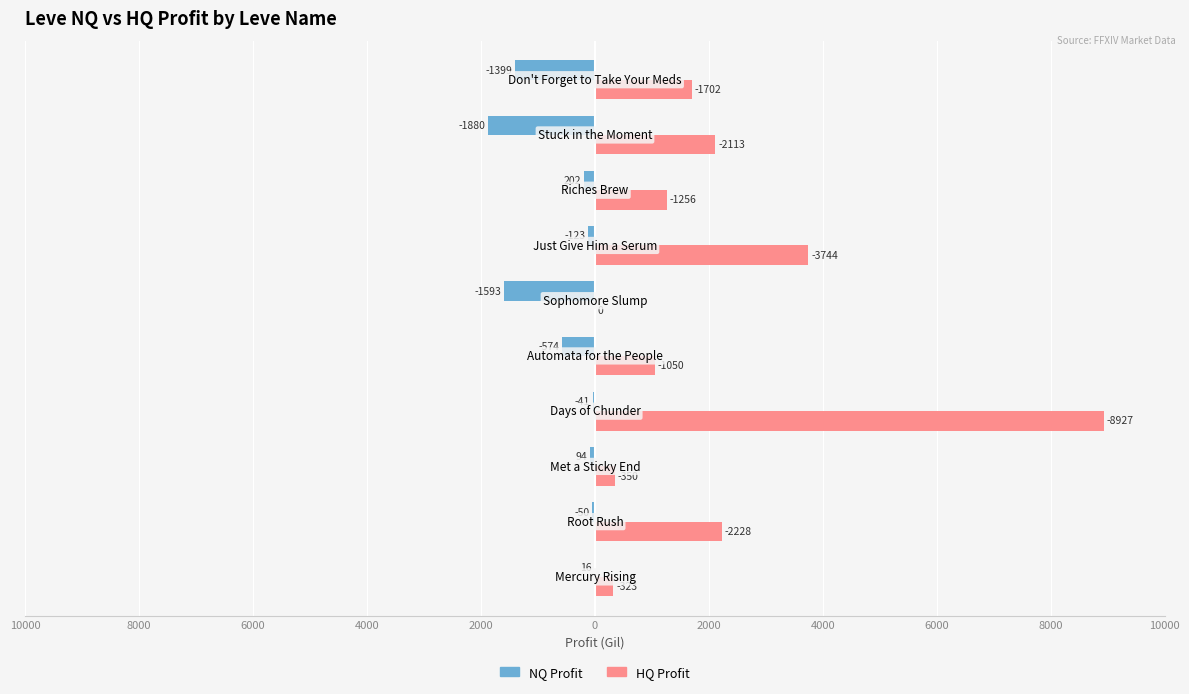

Reading right to left, transcribe all the data shown in this chart.

NQ Profit: -1399.0	-1879.9	-201.5	-123.0	-1593.0	-574.0	-41.0	-94.2	-49.6	-16.0
HQ Profit: 1702.0	2112.7	1255.9	3744.0	0.0	1049.6	8927.0	350.0	2228.0	323.0